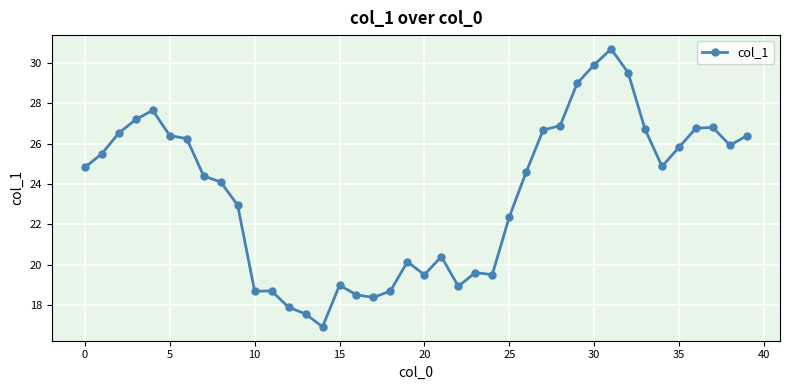

How many values are below 24?

17